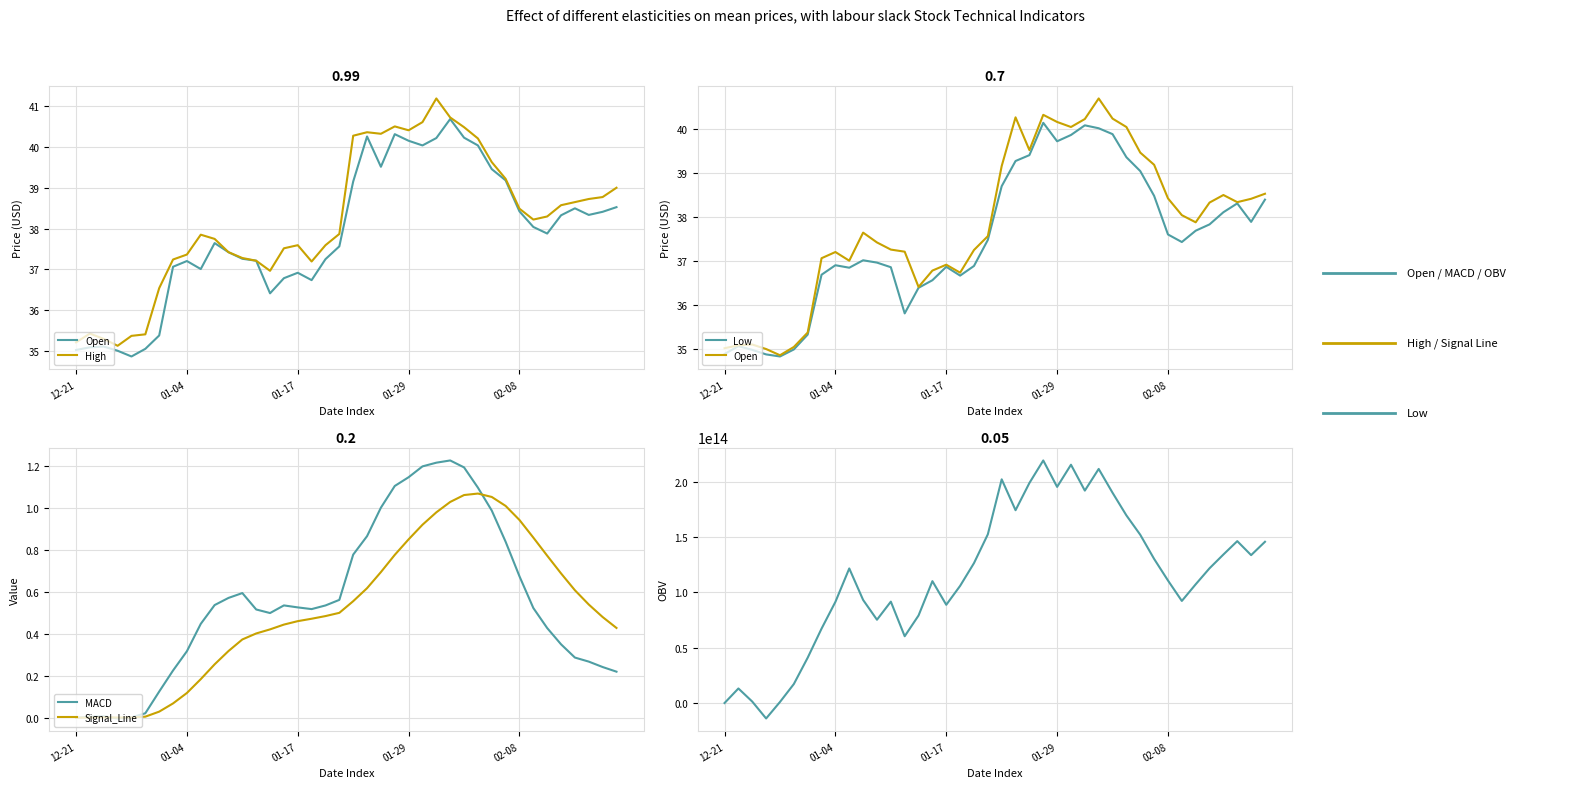

What is the sum of the High values at 24 and 01-17?

75.7